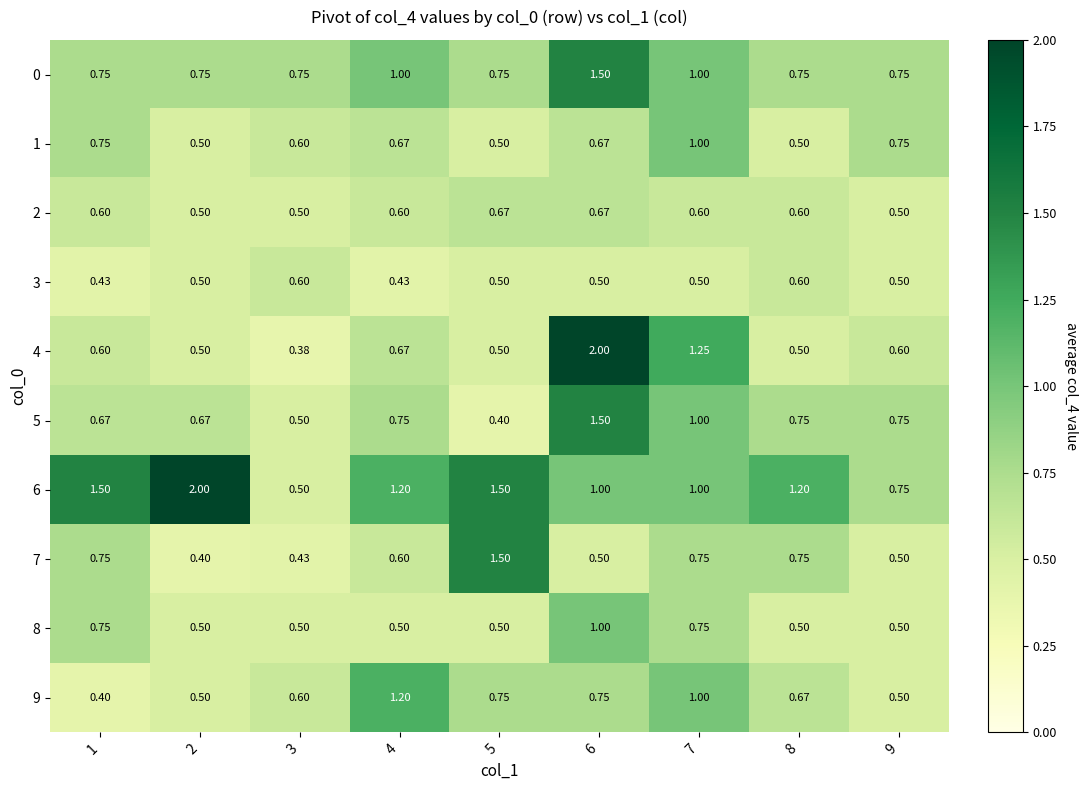

Which series has the widest spread of values?

4